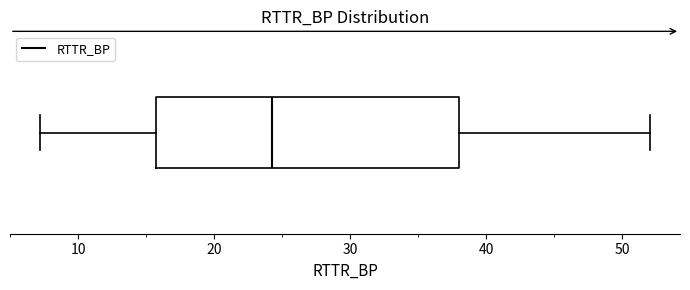

Transcribe this box plot: give where the median line is, the range the box spans, and where the two whiskers end, as read against the x-axis. The values are not printed on the chart, so give them approximately, as read against the axis.

median 24, box 16 to 38, whiskers 7 to 52